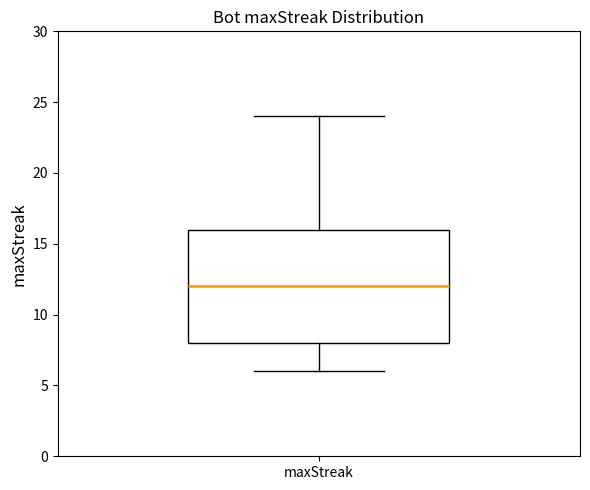

Where does the lower whisker of the box for maxStreak end on the y-axis? The values are not printed on the chart, so give them approximately, as read against the axis.

6